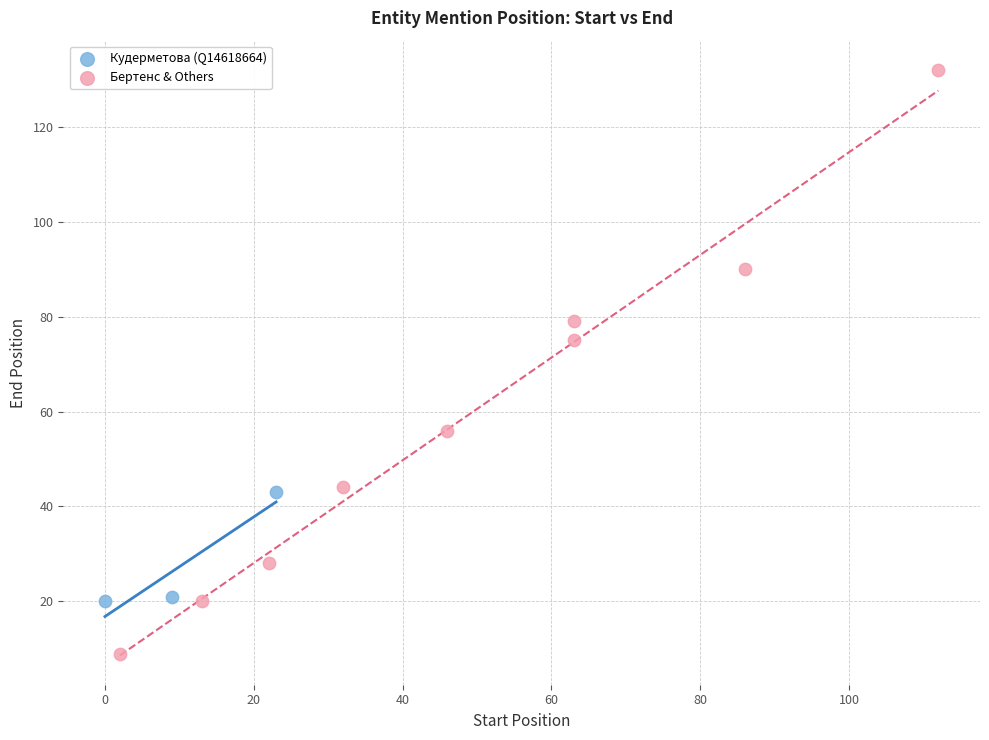

Which series contains the highest Y value?

Бертенс & Others